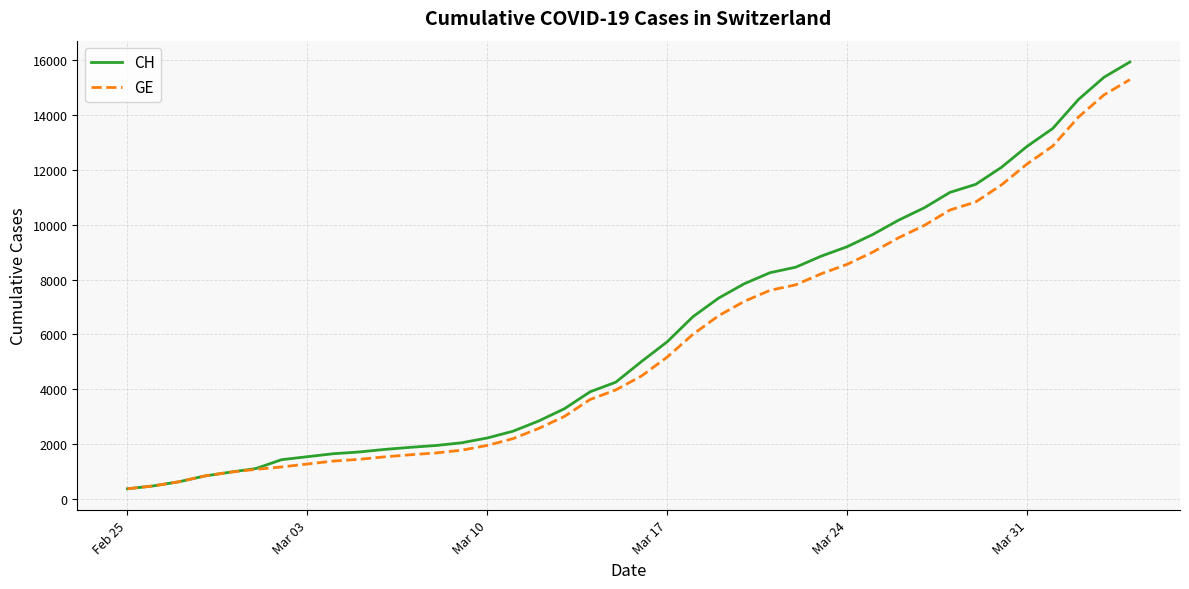

Which series has the largest range (max minus min)?

CH